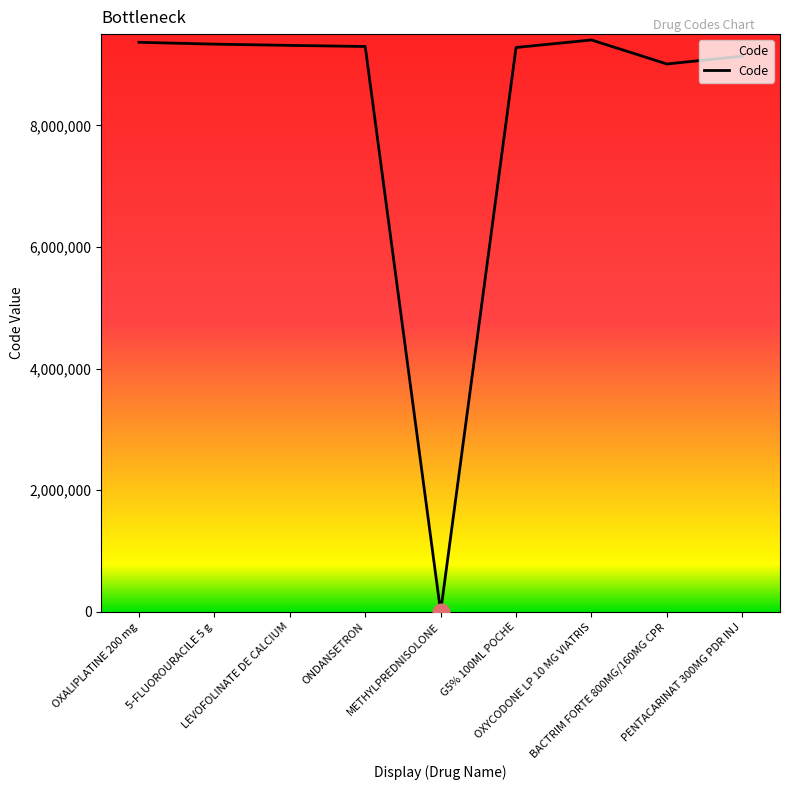

What is the maximum value shown in the chart?

9403863